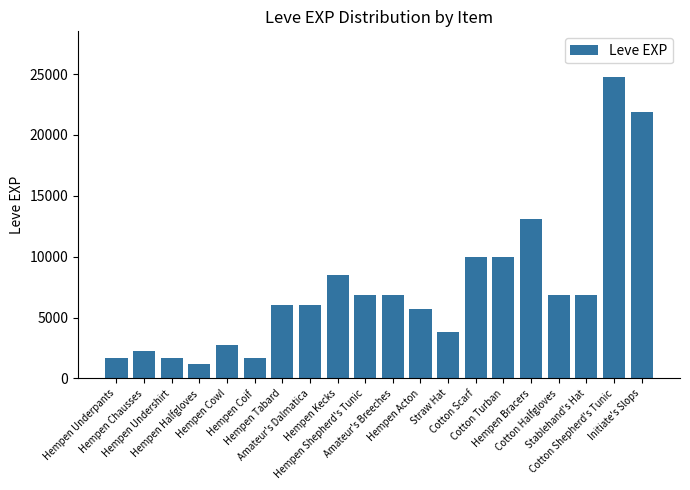

What is the difference between the maximum and minimum values?

23630